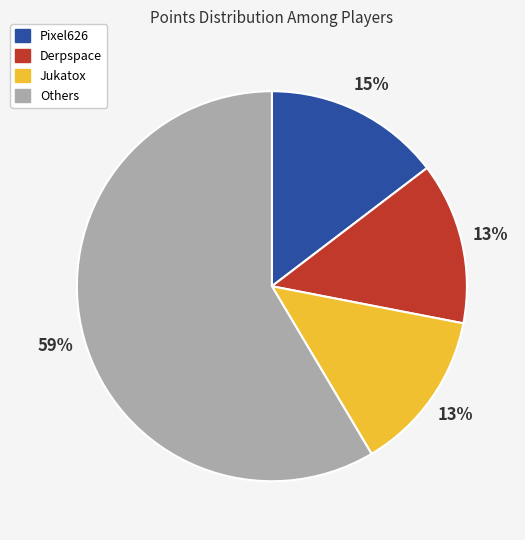

What percentage is the Derpspace slice, to the nearest percent?

13%